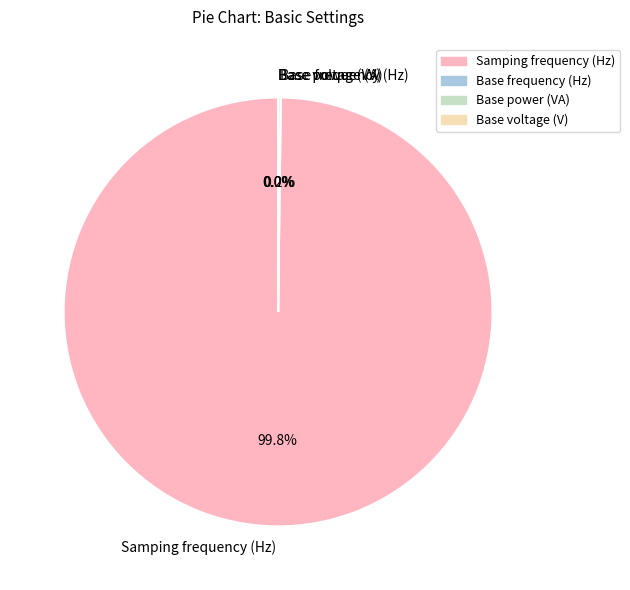

Which slice is the largest?

Samping frequency (Hz)